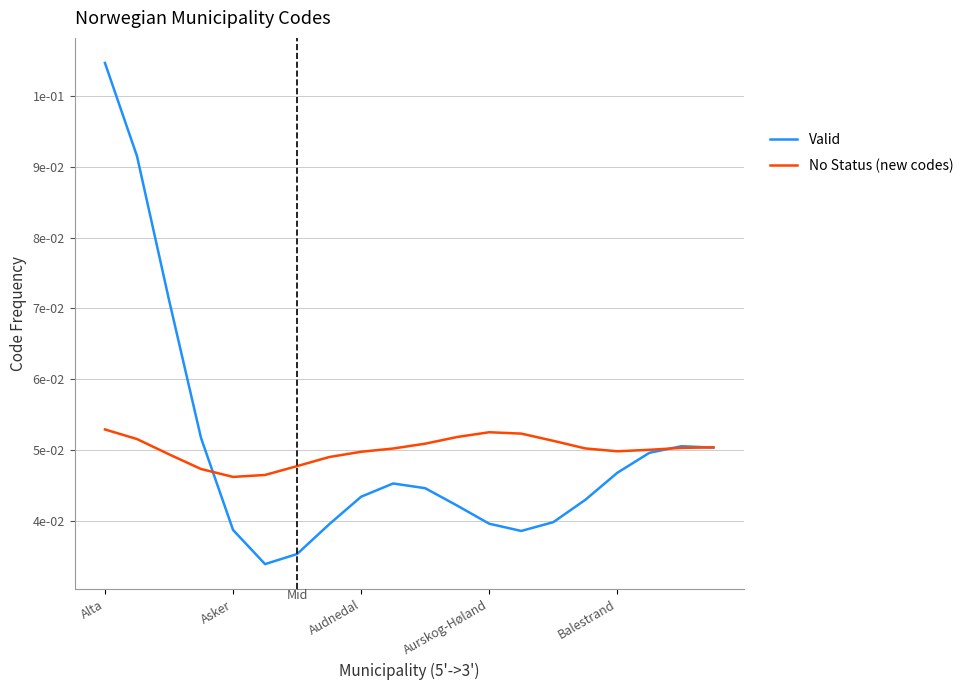

Which series ends up on top after the final intersection of No Status (new codes) and Valid?

No Status (new codes)